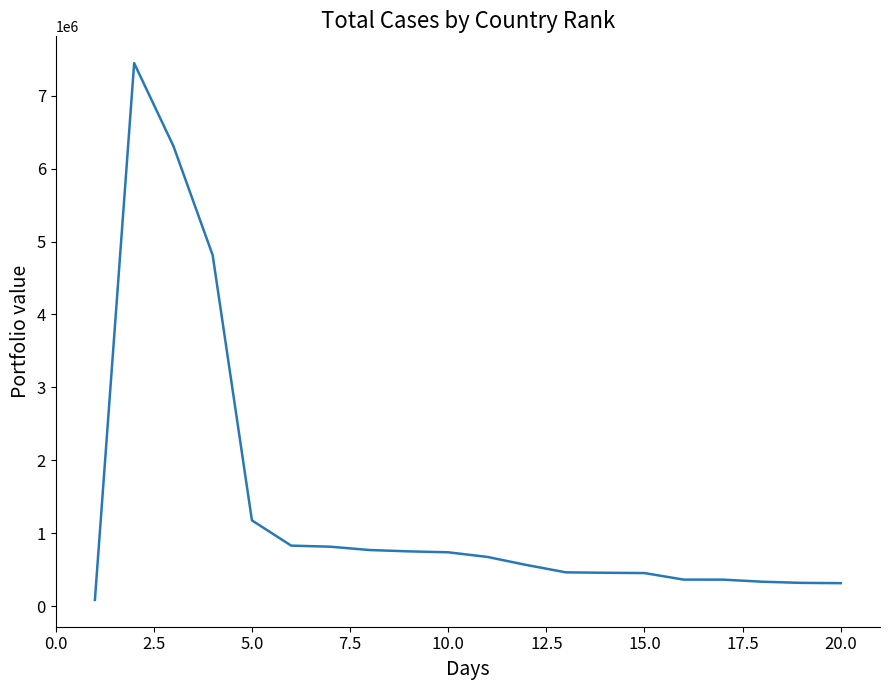

What is the greatest value displayed?

7447282